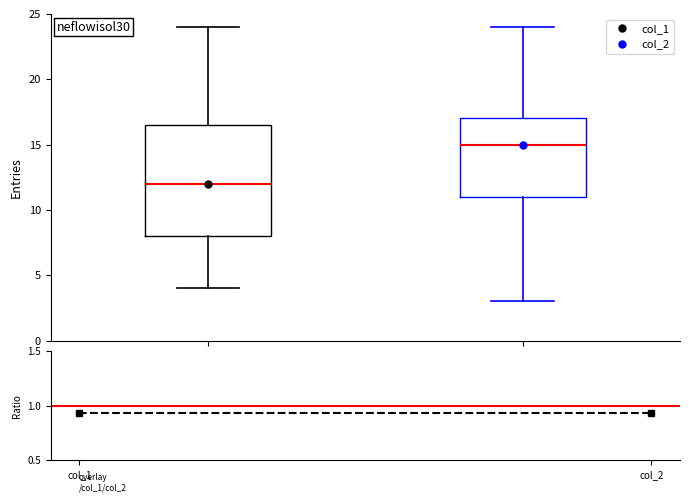

Reading left to right, transcribe this box plot: for each box, give where its median line is, the range the box spans, and where its two whiskers end, as read against the y-axis. The values are not printed on the chart, so give them approximately, as read against the axis.

col_1: median 12.0, box 8.0 to 16.5, whiskers 4.0 to 24.0
col_2: median 15.0, box 11.0 to 17.0, whiskers 3.0 to 24.0